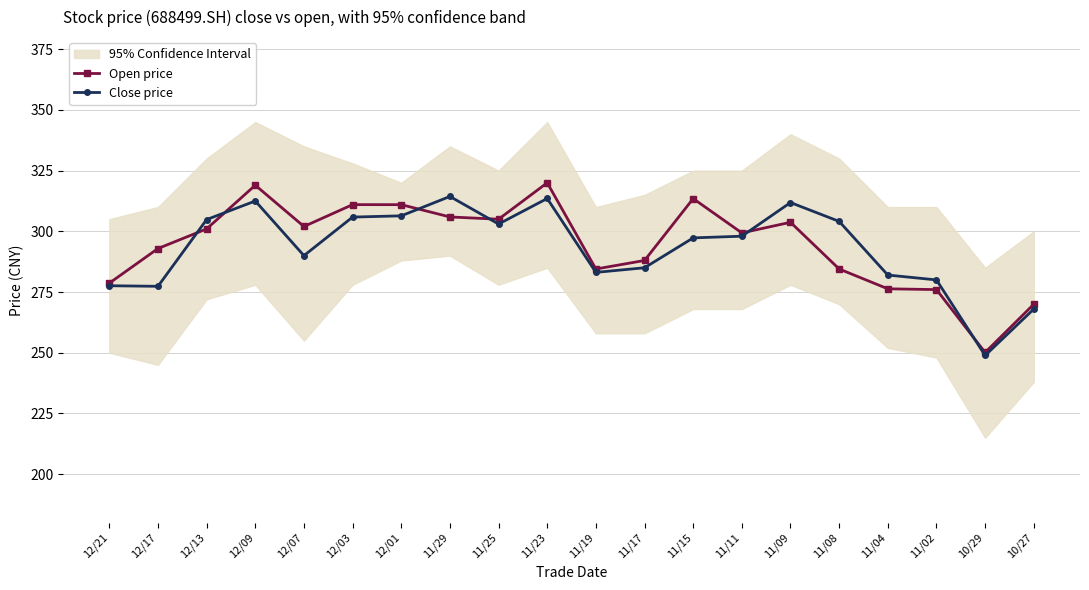

What is the lowest value of the Open price series?

250.1